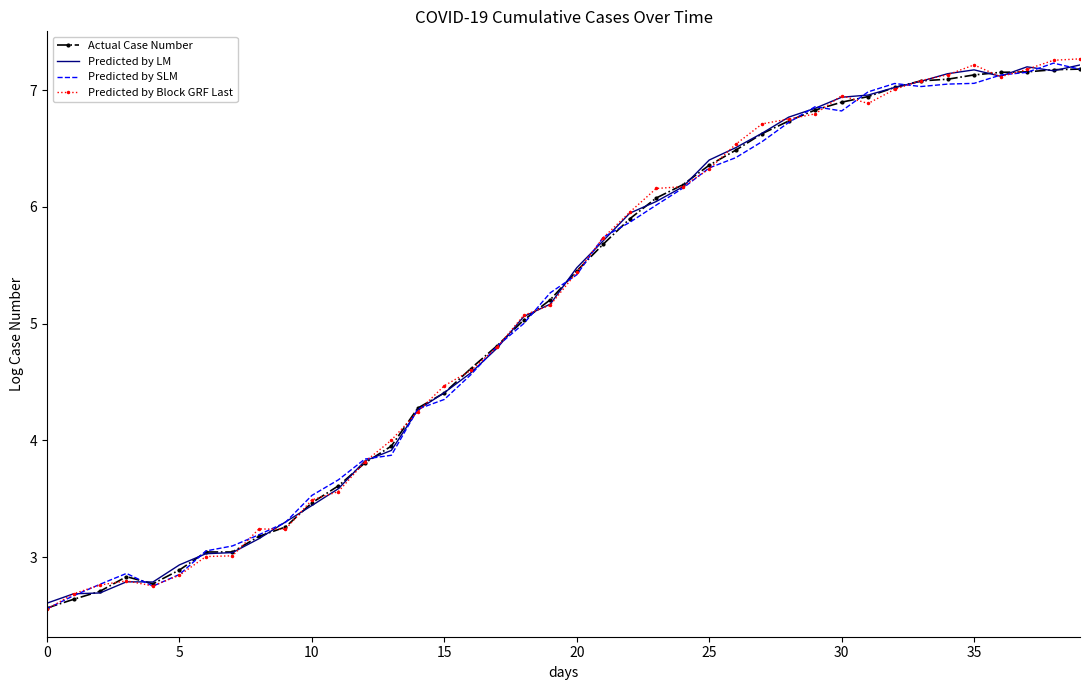

What is the label of the 27th point from the right?

13